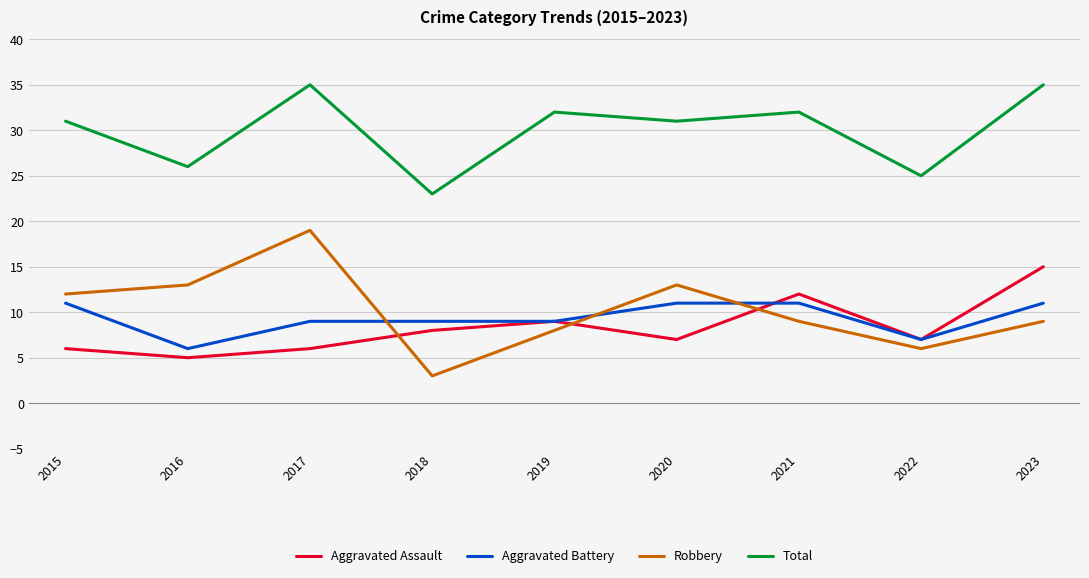

Which category has the lowest value in the Total series?

2018